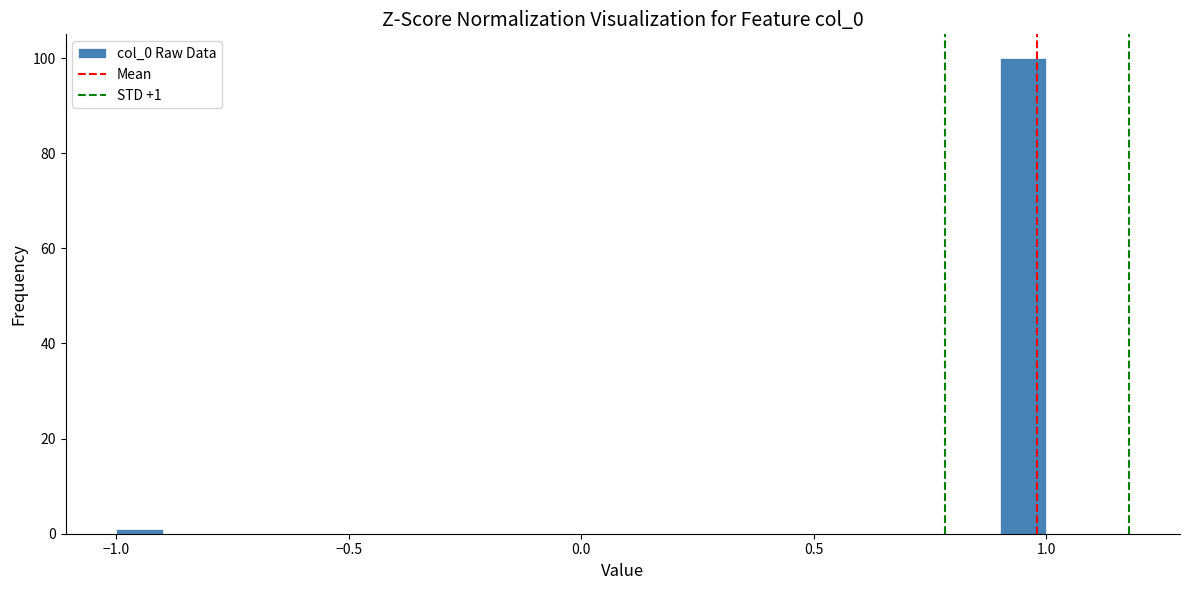

Around what value on the x-axis is the tallest bar? Give the approximate position of its centre, as read against the axis.

0.95